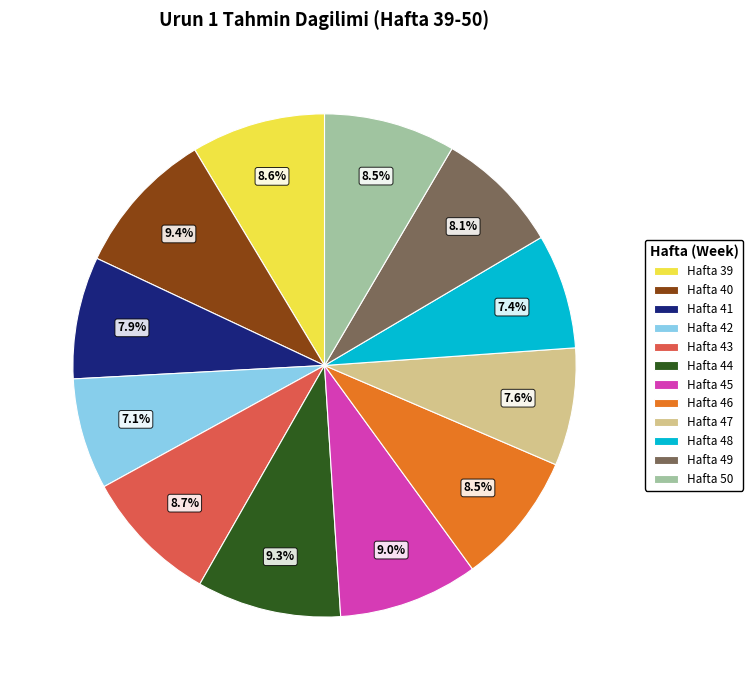

Is Hafta 48 the majority of the pie?

No